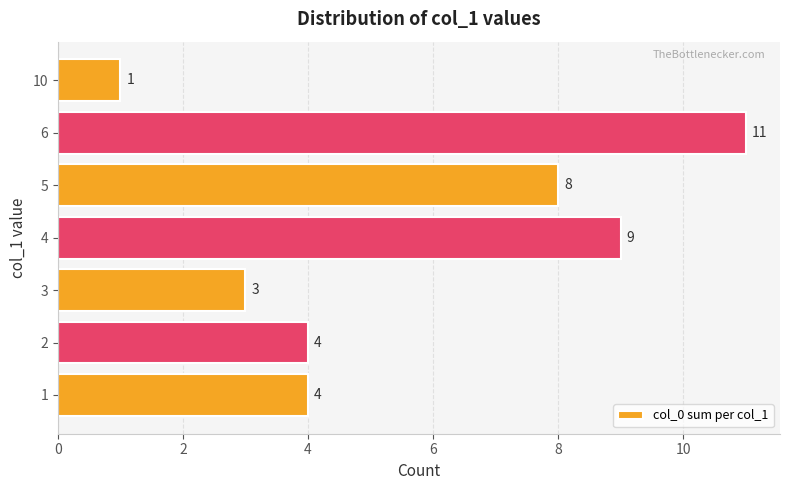

Which has a higher value, 4 or 10?

4